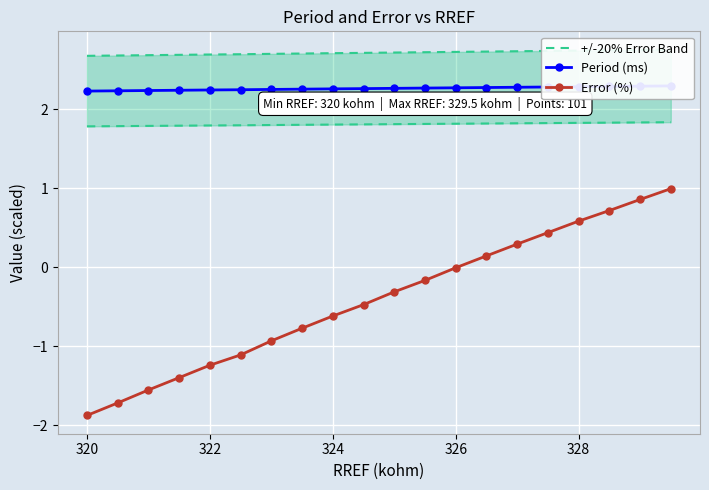

What value does the Error (%) series have at 322?

-1.2